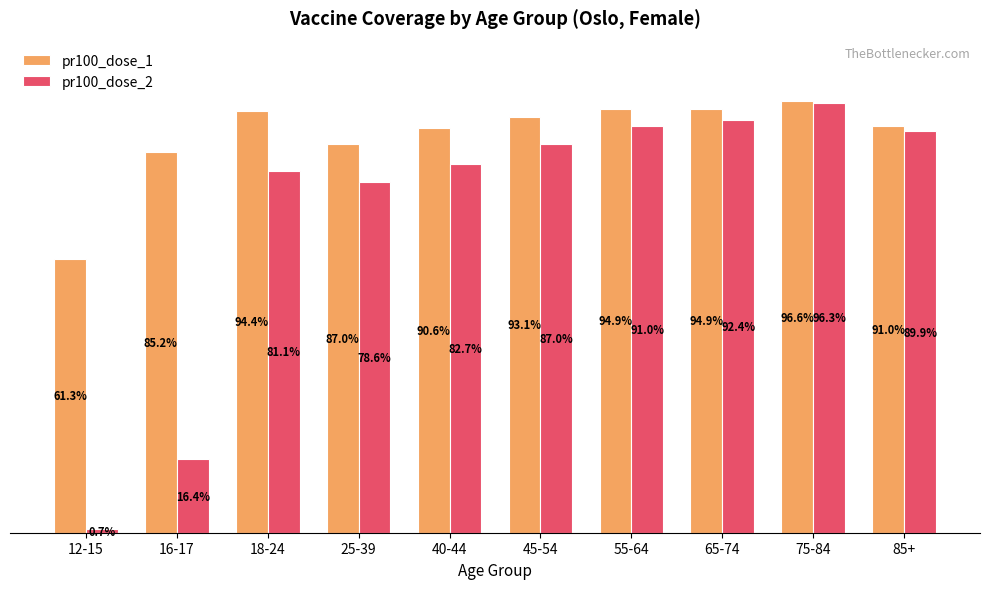

At which label does pr100_dose_1 reach its minimum?

12-15